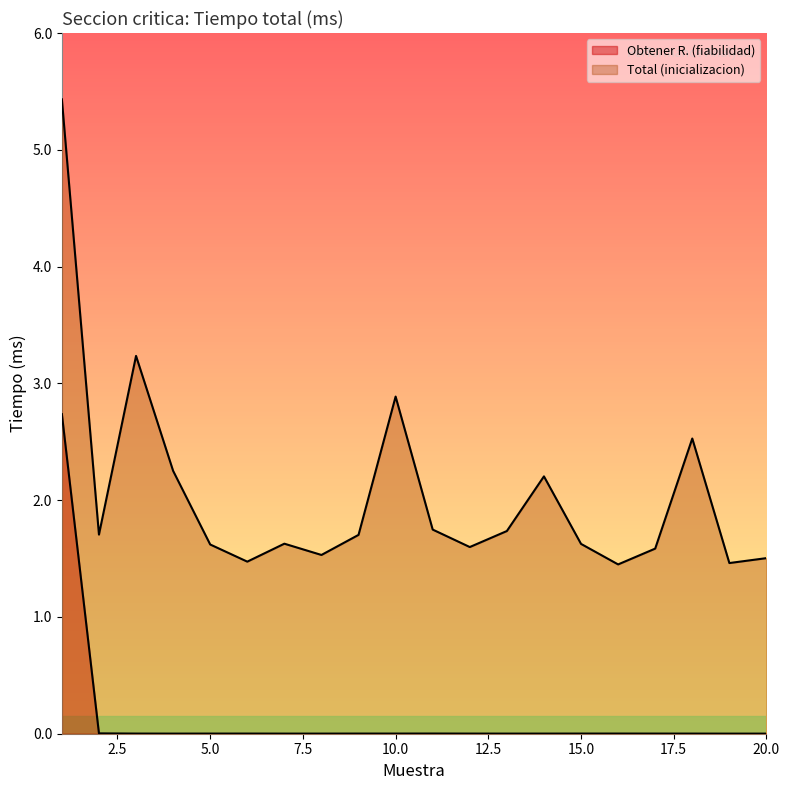

What is the total value across all series at 4?

2.3